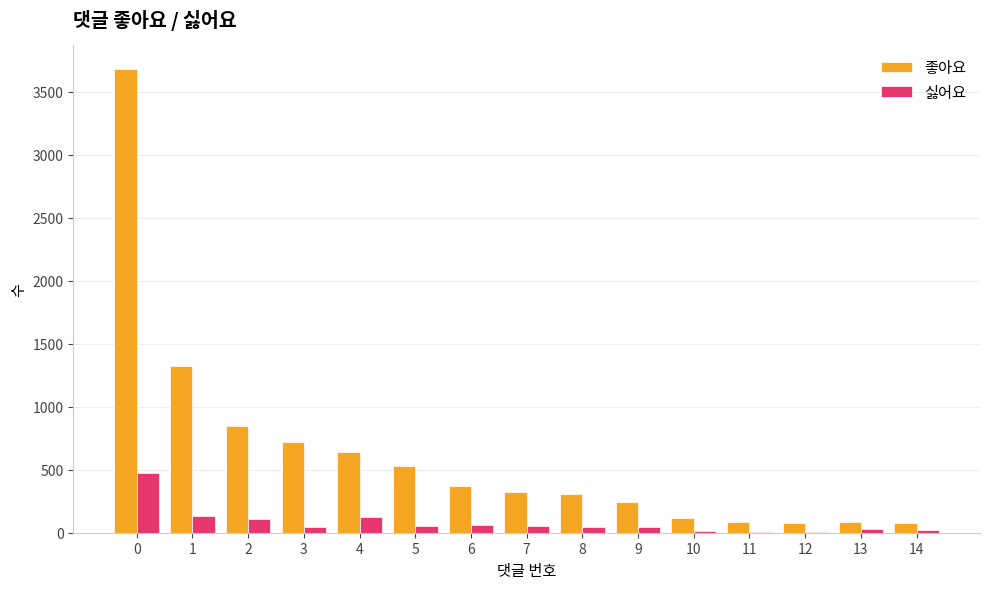

What is the maximum value for 좋아요?

3682